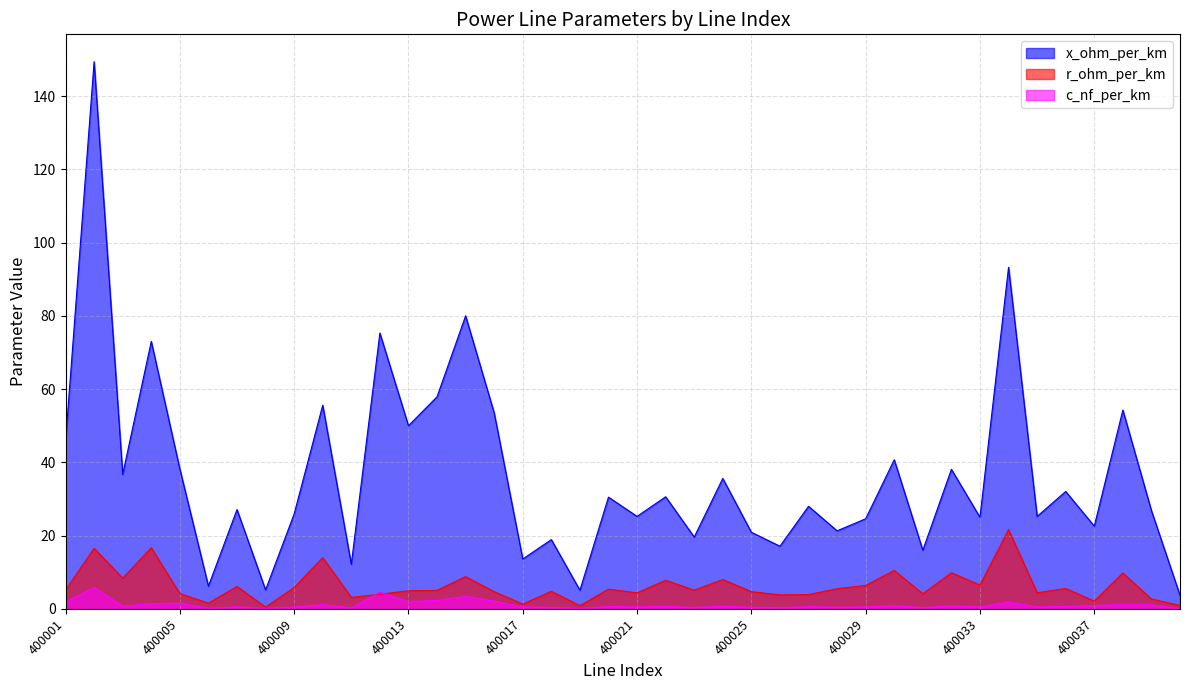

Between 400016 and 400010, which is larger?

400010